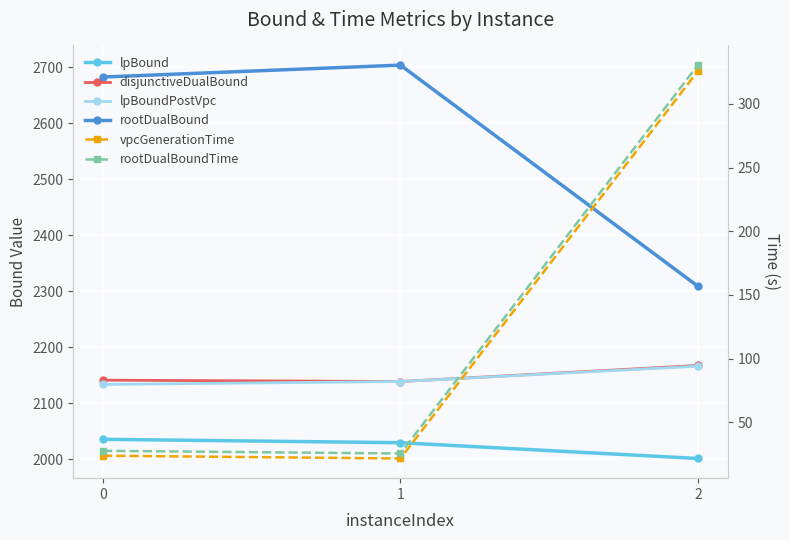

Reading right to left, list all the values displayed in this chart.

lpBound: 2=2001.1	1=2029.3	0=2035.4
disjunctiveDualBound: 2=2167.2	1=2138.5	0=2140.9
lpBoundPostVpc: 2=2165.9	1=2138.5	0=2133.4
rootDualBound: 2=2308.6	1=2703.4	0=2682.1
vpcGenerationTime: 2=325.7	1=21.6	0=23.8
rootDualBoundTime: 2=330.4	1=25.6	0=27.6